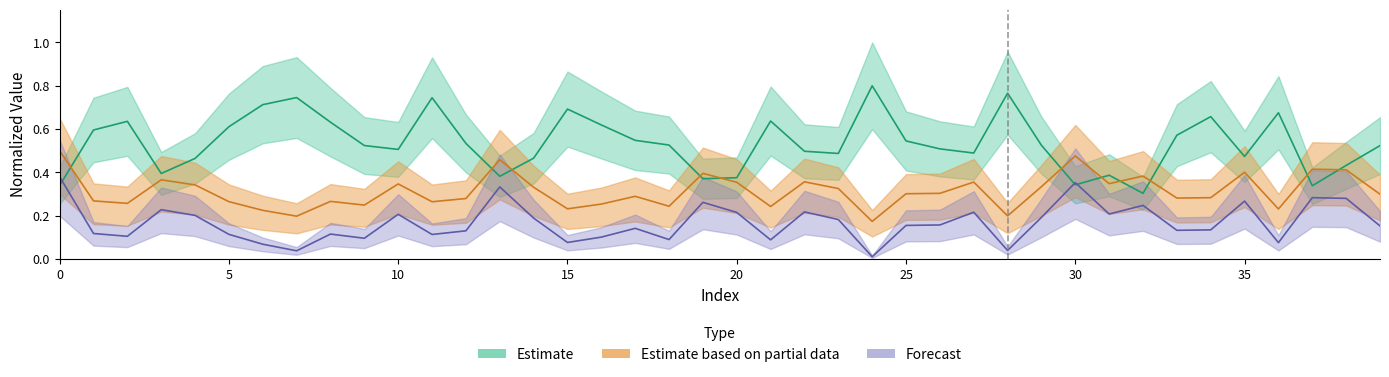

True or false: C has more than 1 points higher than both neighbors.

True